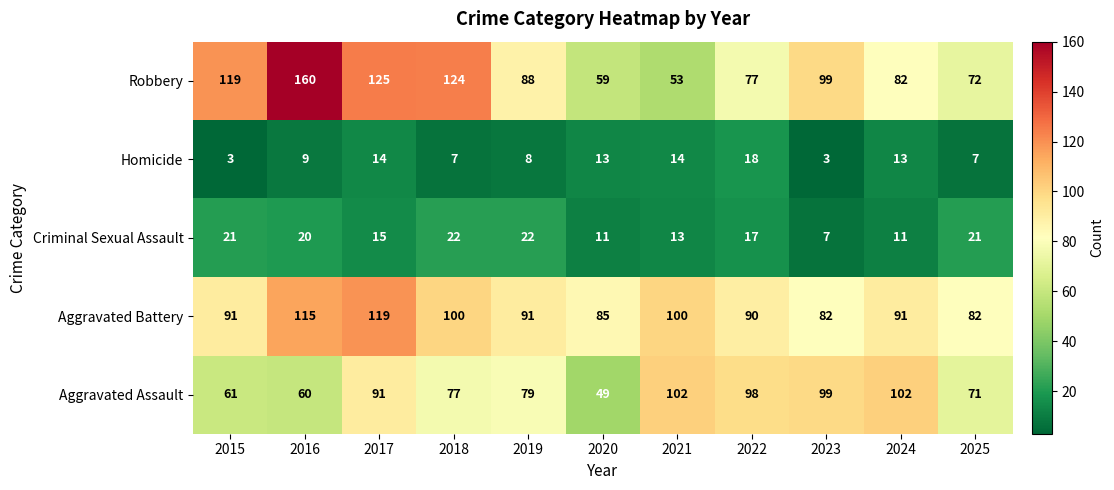

At which label is Homicide closest to 10?

2016